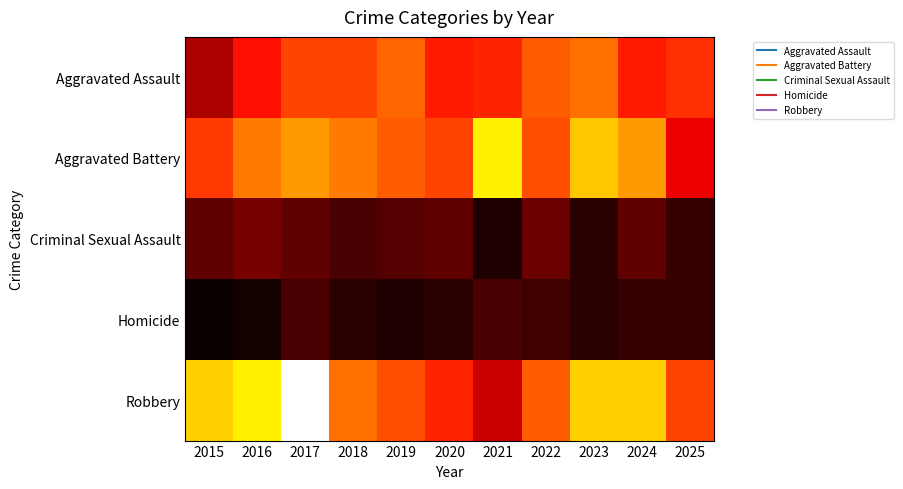

Reading left to right, what are all the values shown in this chart?

Aggravated Assault: 2015=15	2016=24	2017=29	2018=29	2019=32	2020=25	2021=26	2022=31	2023=33	2024=25	2025=27
Aggravated Battery: 2015=28	2016=34	2017=37	2018=34	2019=31	2020=29	2021=45	2022=30	2023=41	2024=37	2025=21
Criminal Sexual Assault: 2015=8	2016=10	2017=8	2018=6	2019=7	2020=8	2021=2	2022=9	2023=3	2024=8	2025=4
Homicide: 2015=0	2016=1	2017=6	2018=3	2019=2	2020=3	2021=6	2022=5	2023=3	2024=4	2025=4
Robbery: 2015=42	2016=45	2017=62	2018=33	2019=30	2020=26	2021=18	2022=31	2023=42	2024=42	2025=29